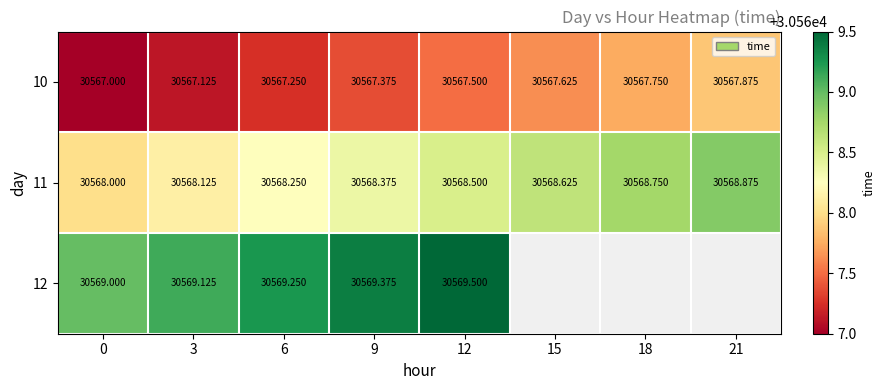

Is the value of 10 at 18 greater than the value of 12 at 12?

No